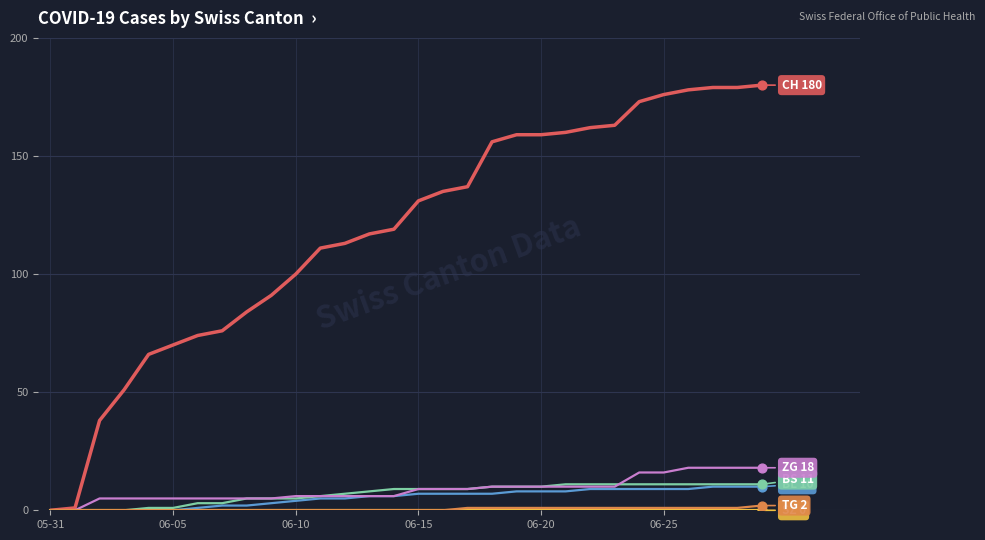

What is the maximum value shown in the chart?

180